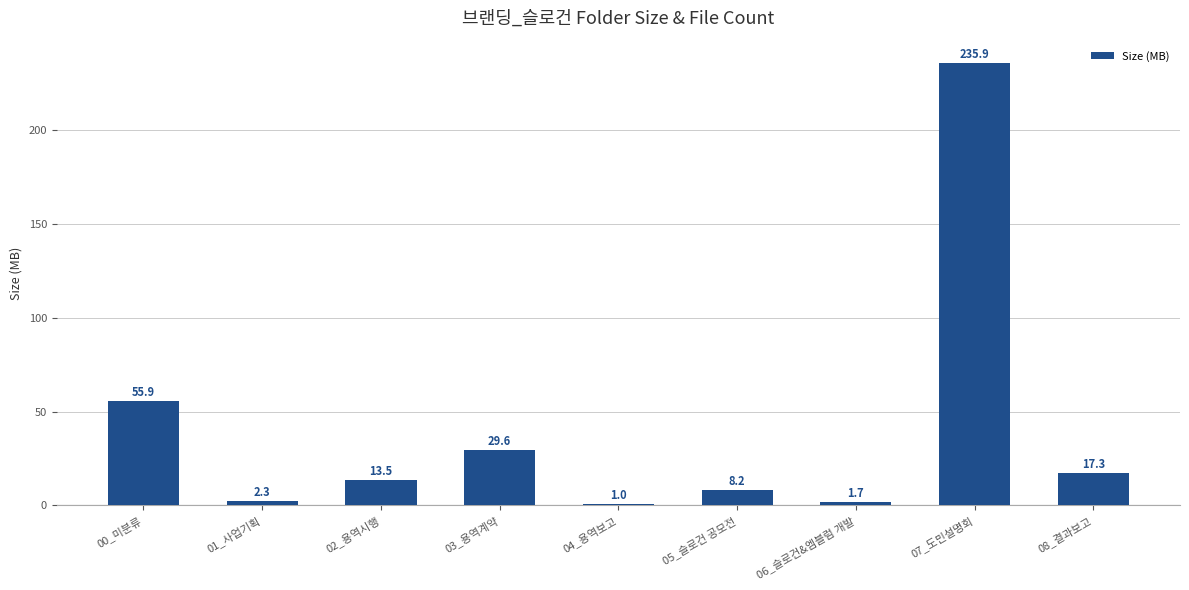

How many series are shown in this chart?

1